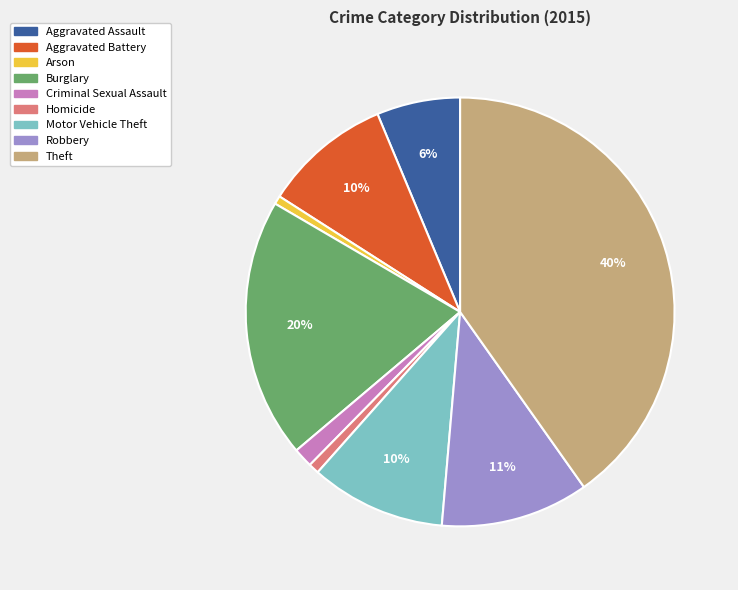

Is it true that Aggravated Battery is 10% of the pie?

True